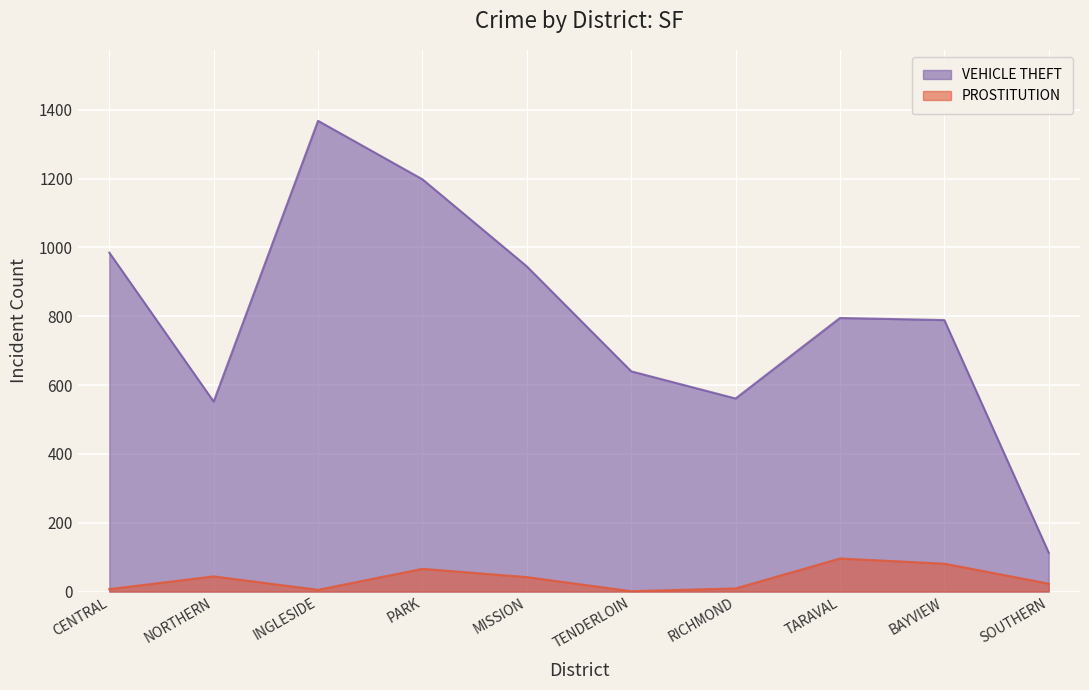

What is the label of the 2nd point from the right?

BAYVIEW